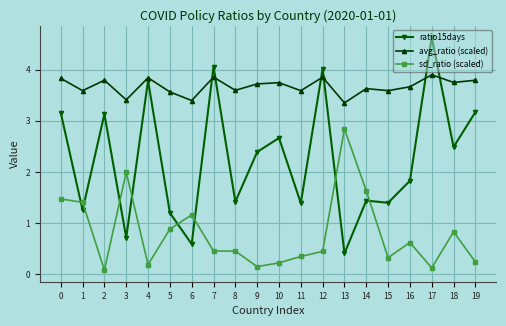

The avg_ratio (scaled) series shows 0.9 at 18. True or false?

False